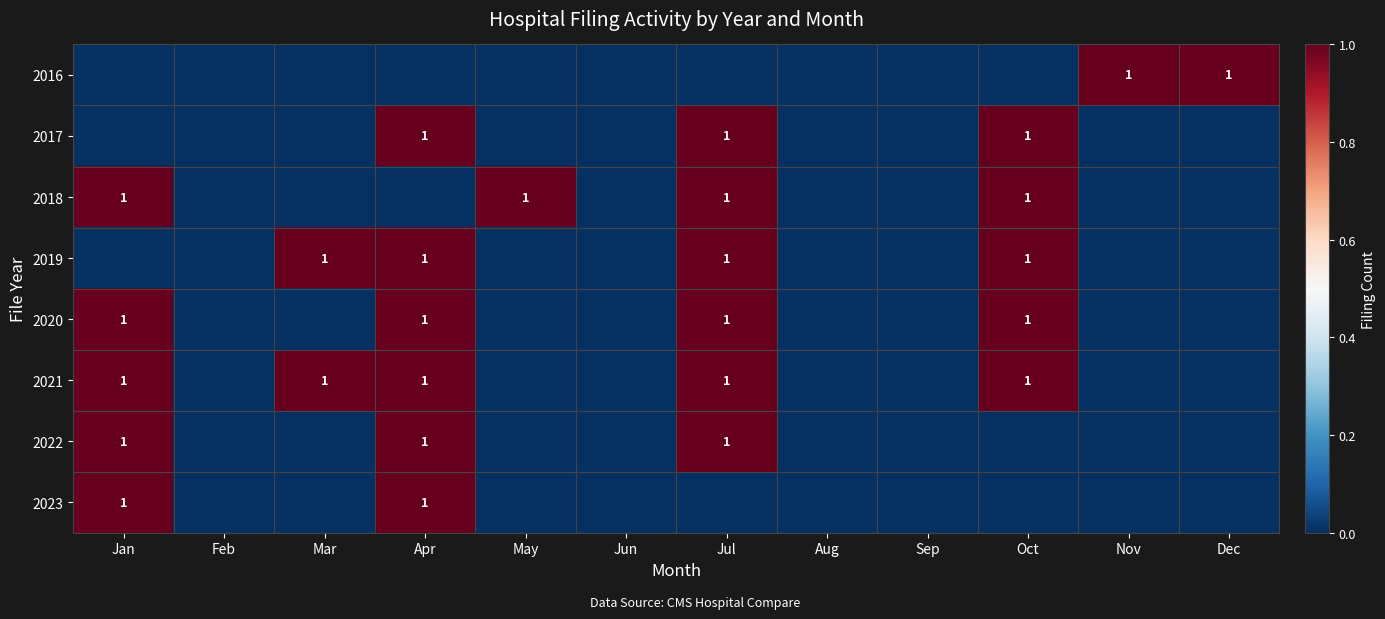

True or false: 2020 has a value of 1 at Oct.

True